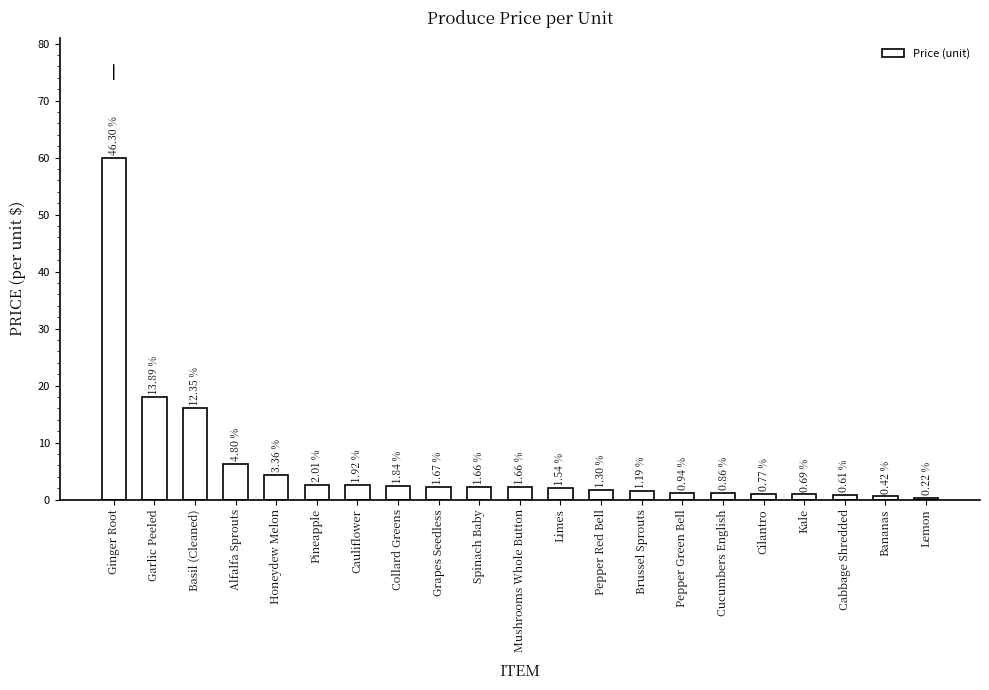

How many bars are there in total?

21